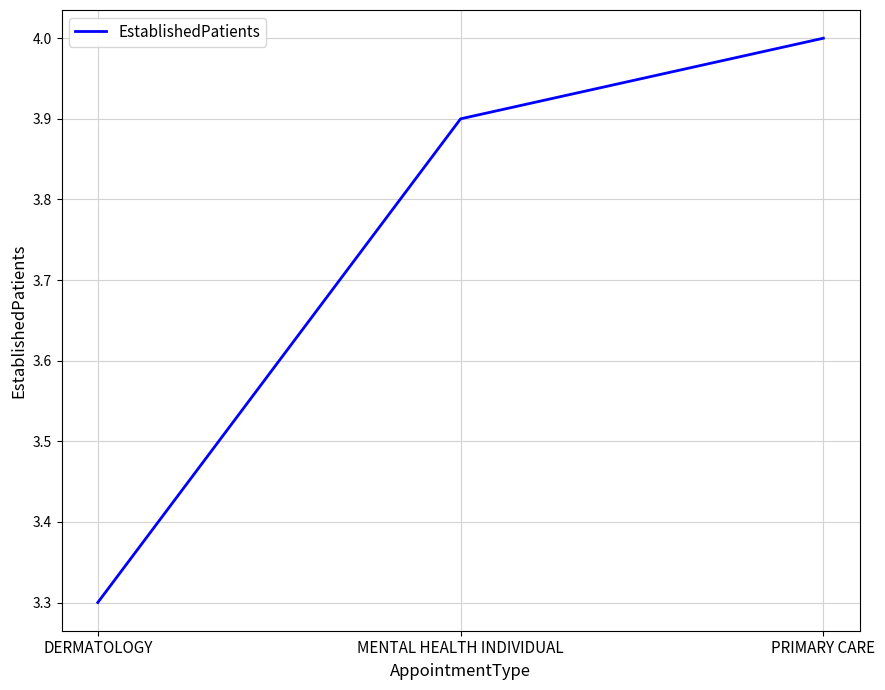

What is the greatest value displayed?

4.0